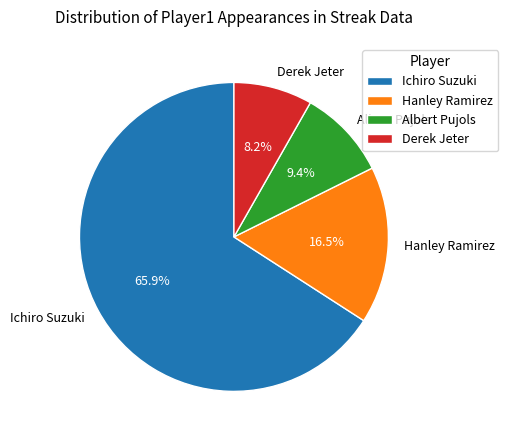

The Albert Pujols slice represents 17% of the pie. True or false?

False